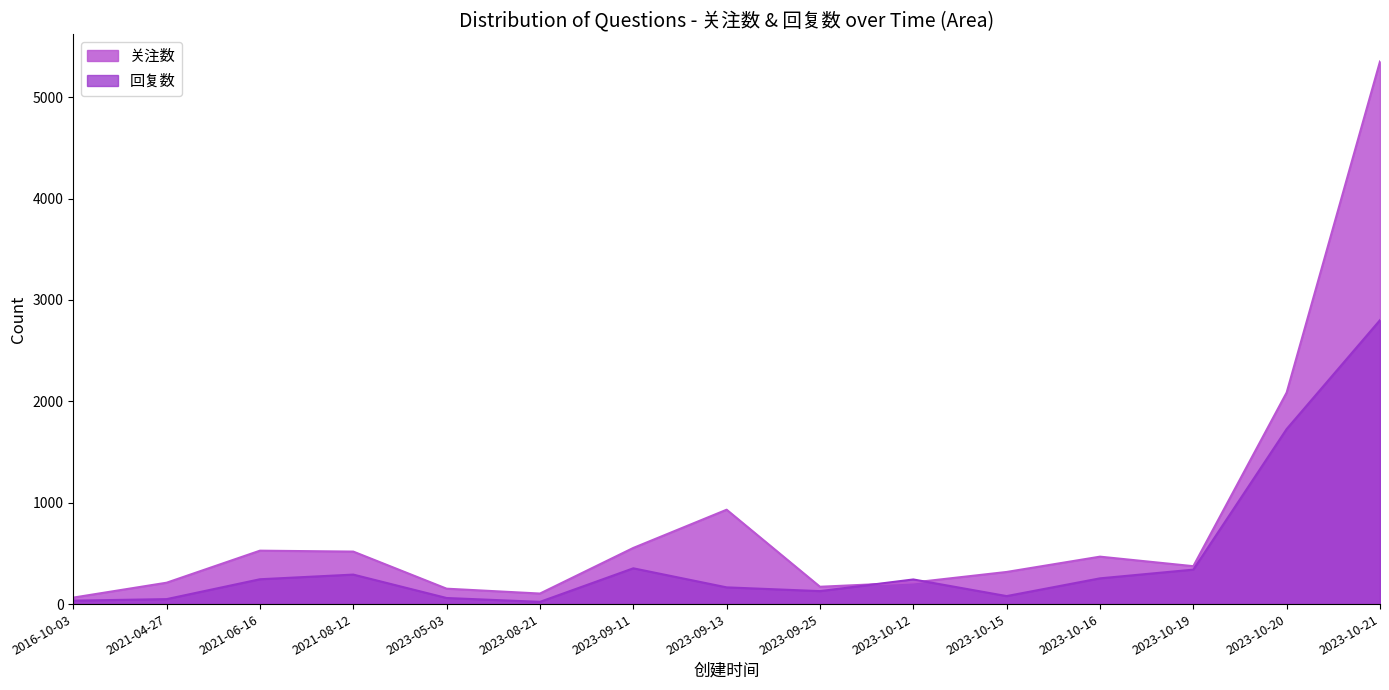

What is the difference between the 回复数 values at 2023-10-16 and 2021-04-27?

205